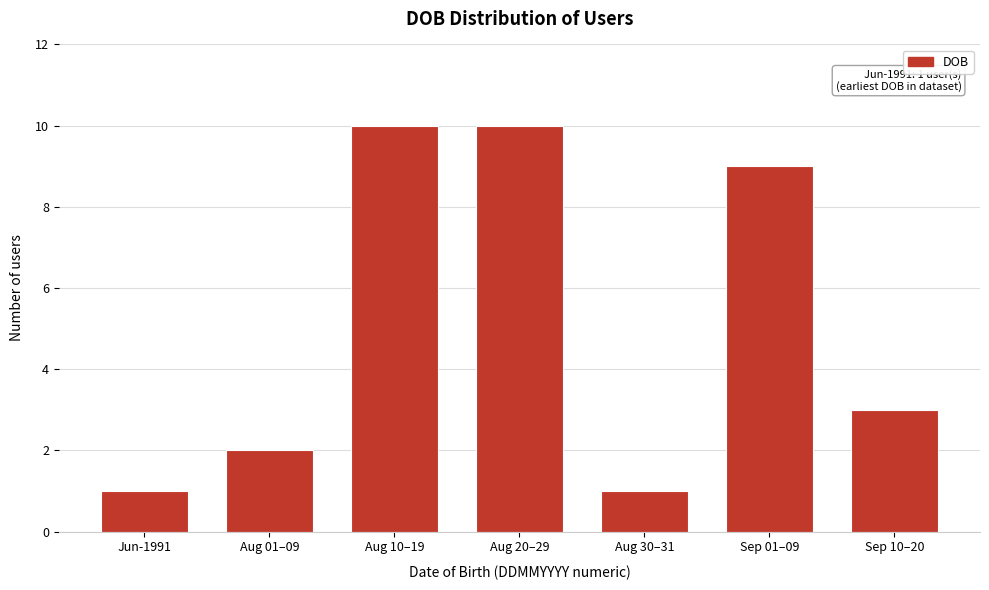

Reading left to right, what are all the values shown in this chart?

Jun-1991=1	Aug 01–09=2	Aug 10–19=10	Aug 20–29=10	Aug 30–31=1	Sep 01–09=9	Sep 10–20=3